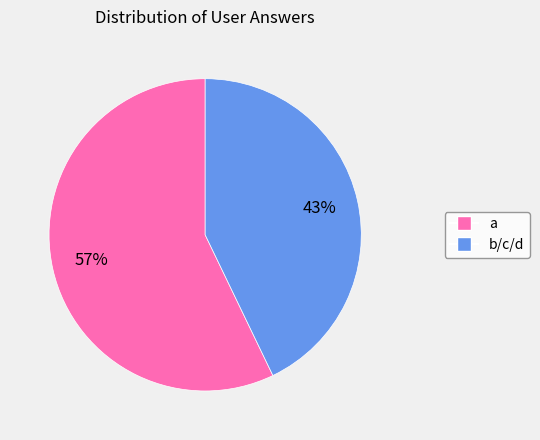

Do b/c/d and a together represent more than half of the pie?

Yes